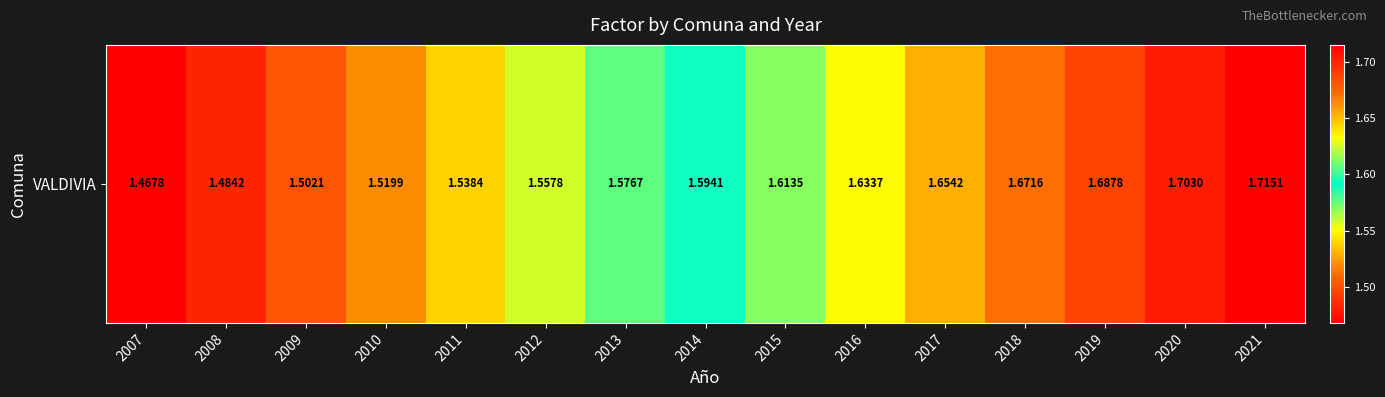

What is the approximate value at 2013?

1.6